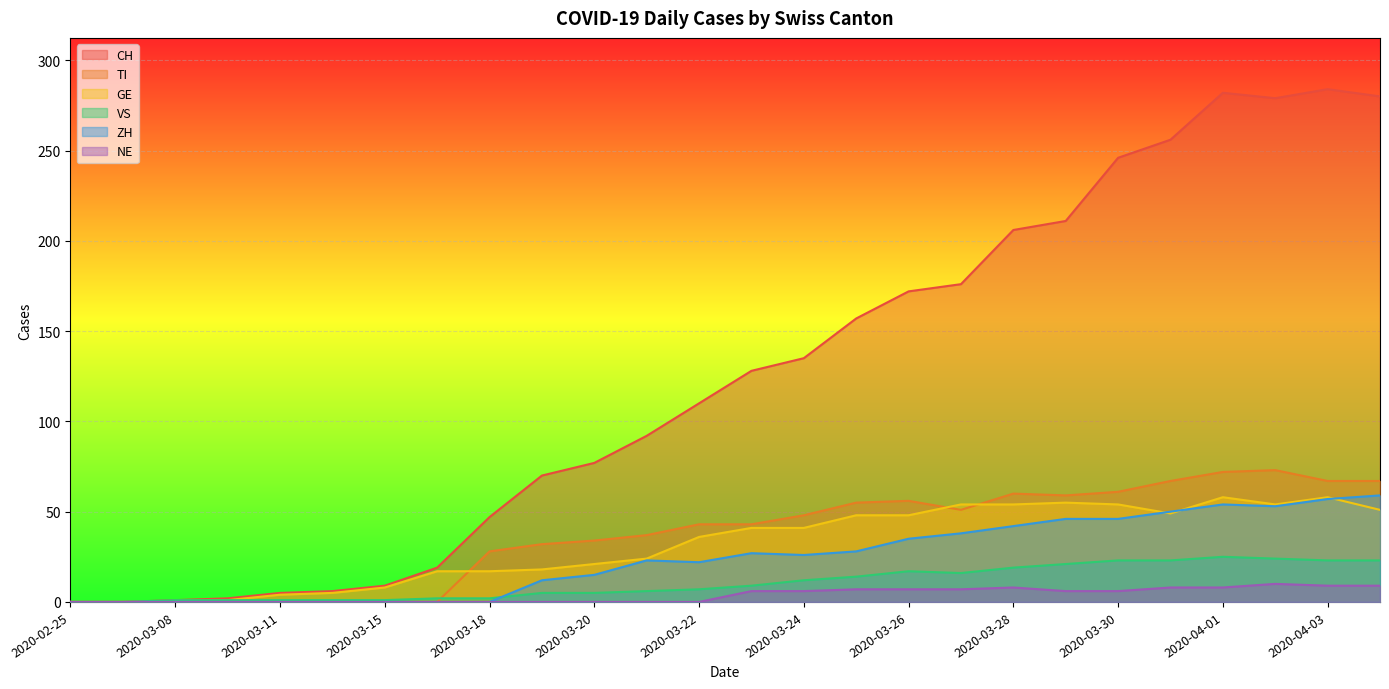

Reading right to left, what are all the values shown in this chart?

CH: 280	284	279	282	256	246	211	206	176	172	157	135	128	110	92	77	70	47	19	9	6	5	2	1	0	0
TI: 67	67	73	72	67	61	59	60	51	56	55	48	43	43	37	34	32	28	0	0	0	0	0	0	0	0
GE: 51	58	54	58	49	54	55	54	54	48	48	41	41	36	24	21	18	17	17	8	5	4	1	0	0	0
VS: 23	23	24	25	23	23	21	19	16	17	14	12	9	7	6	5	5	2	2	1	1	1	1	1	0	0
ZH: 59	57	53	54	50	46	46	42	38	35	28	26	27	22	23	15	12	0	0	0	0	0	0	0	0	0
NE: 9	9	10	8	8	6	6	8	7	7	7	6	6	0	0	0	0	0	0	0	0	0	0	0	0	0